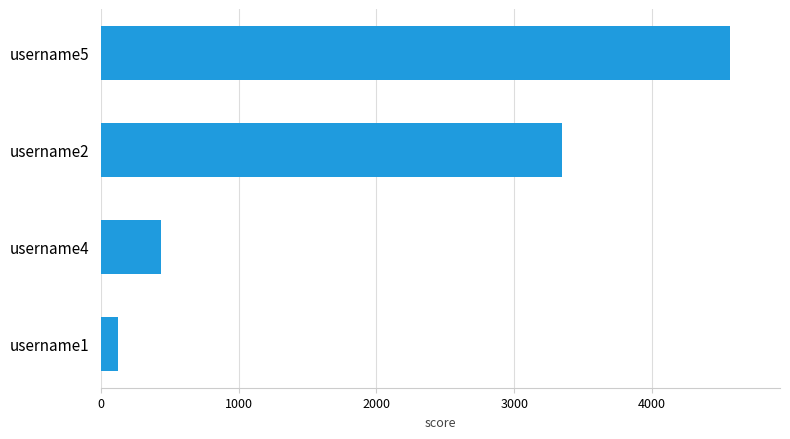

Reading top to bottom, extract all data points from this chart.

4564	3345	435	123